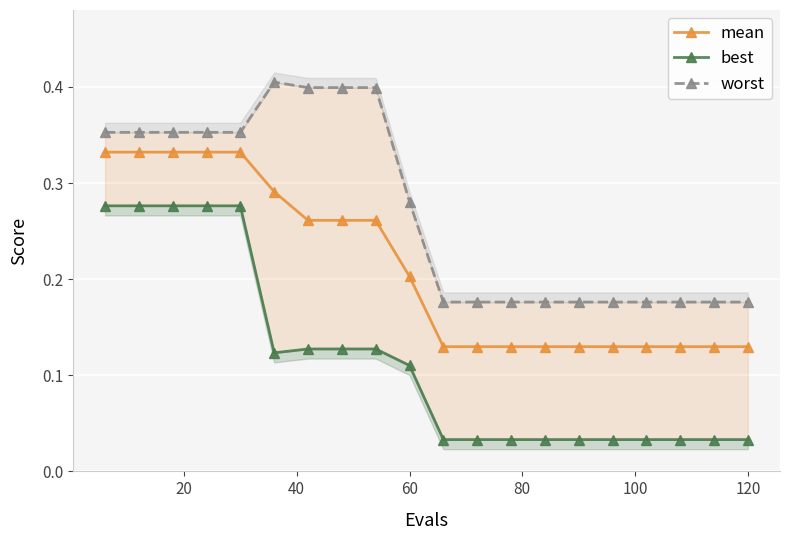

How many mean values are between 0 and 1?

20